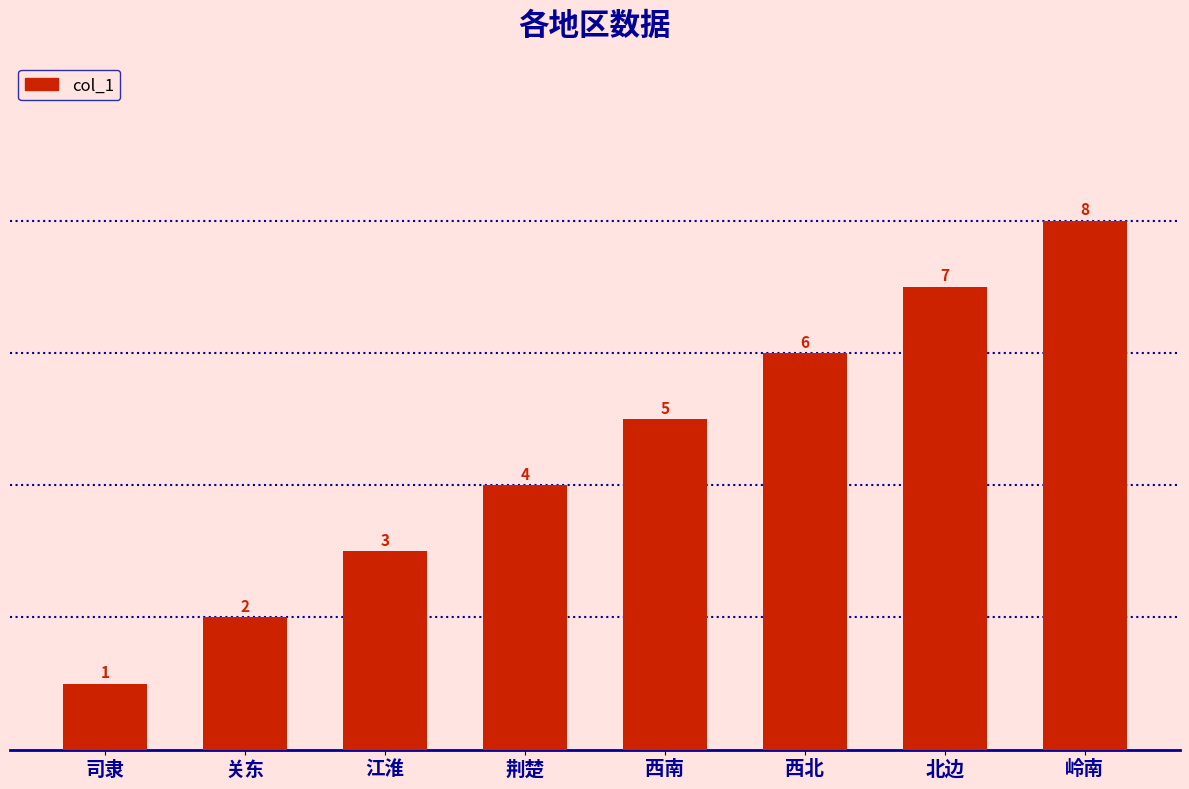

Where is the data nearest to the value 4?

荆楚